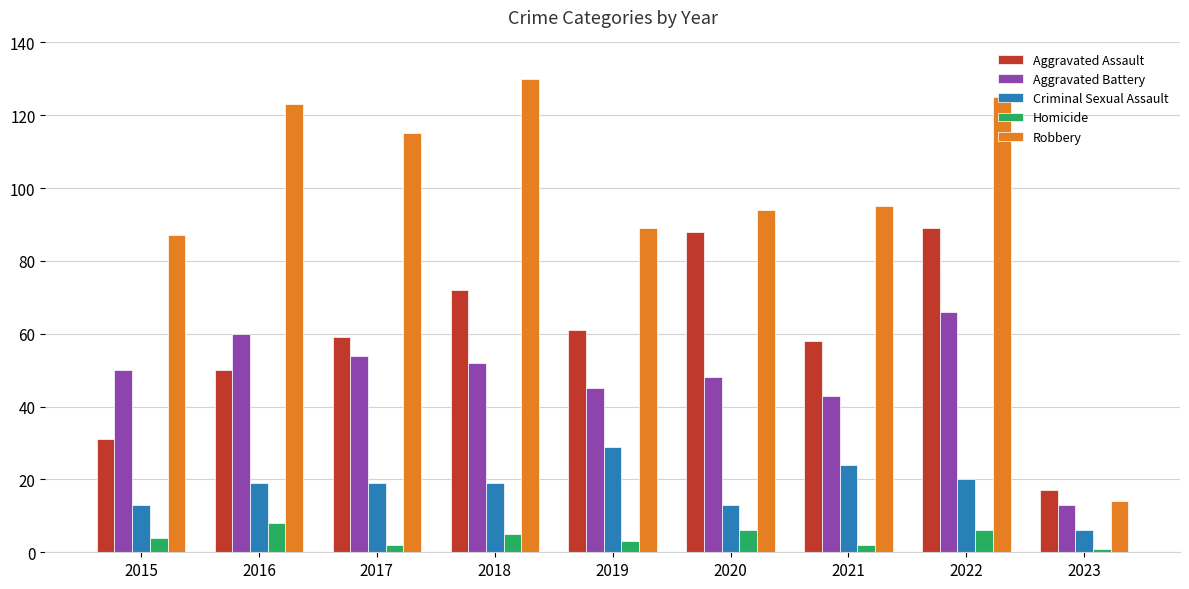

Count the number of categories in the chart.

9